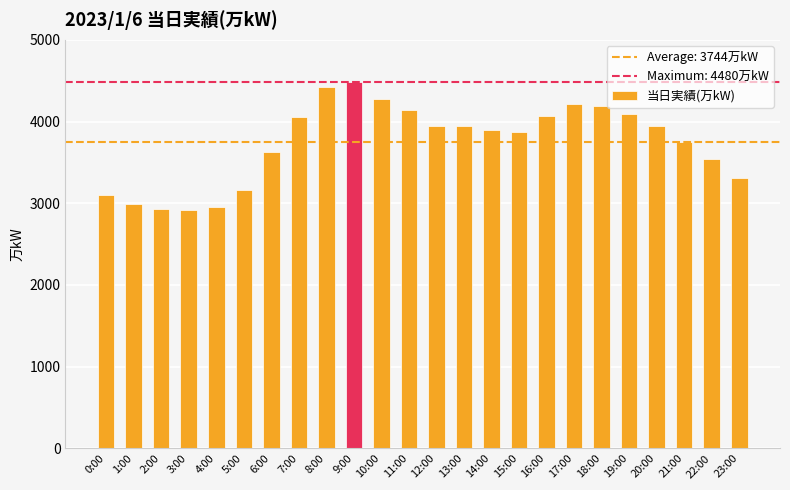

Between 2:00 and 12:00, which is larger?

12:00